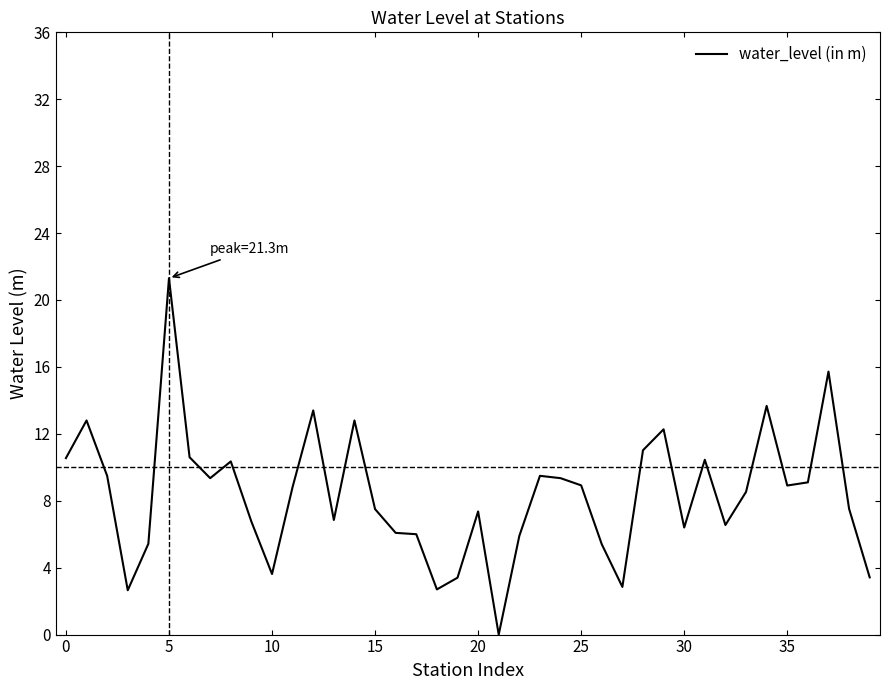

Count the number of categories in the chart.

40